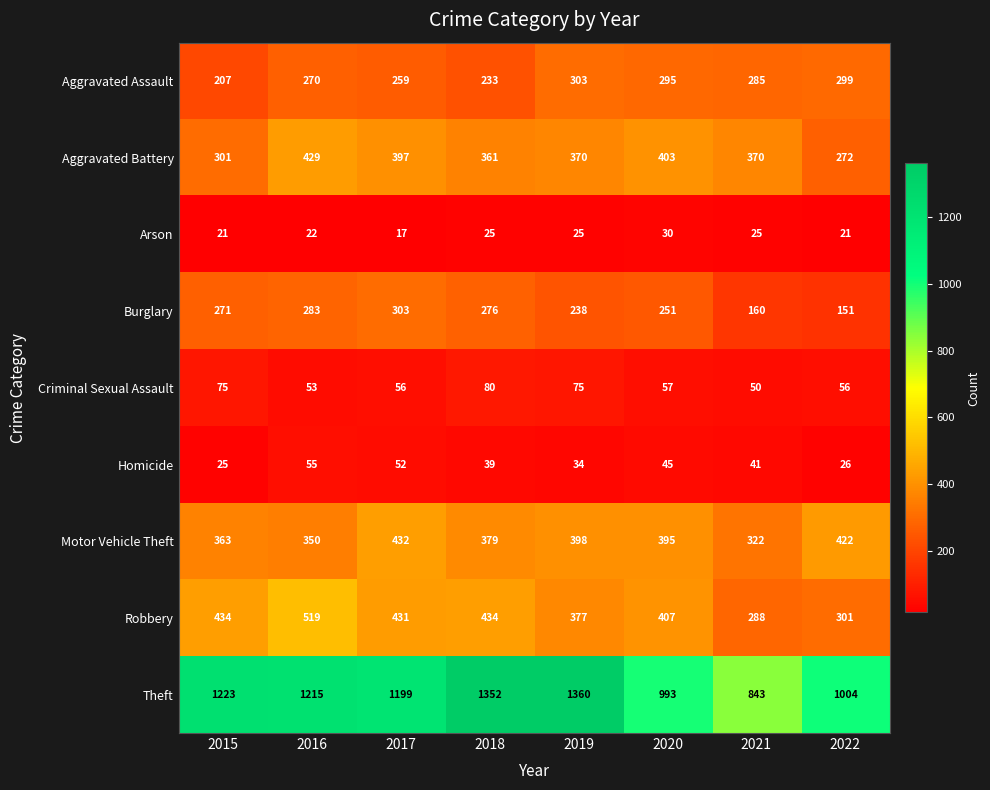

Read the Homicide value at 2019, to the nearest 5.

35